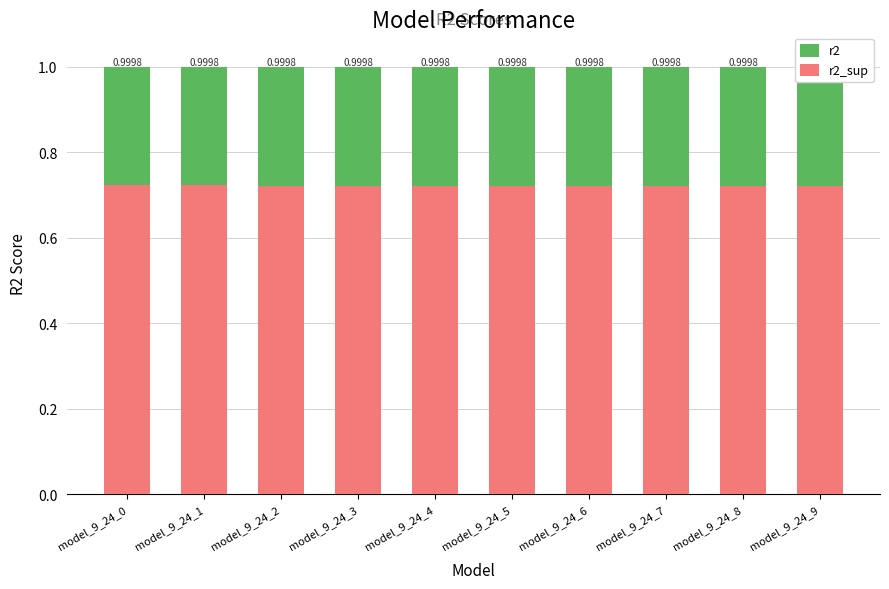

List the series in order of their peak value, highest first.

r2, r2_sup